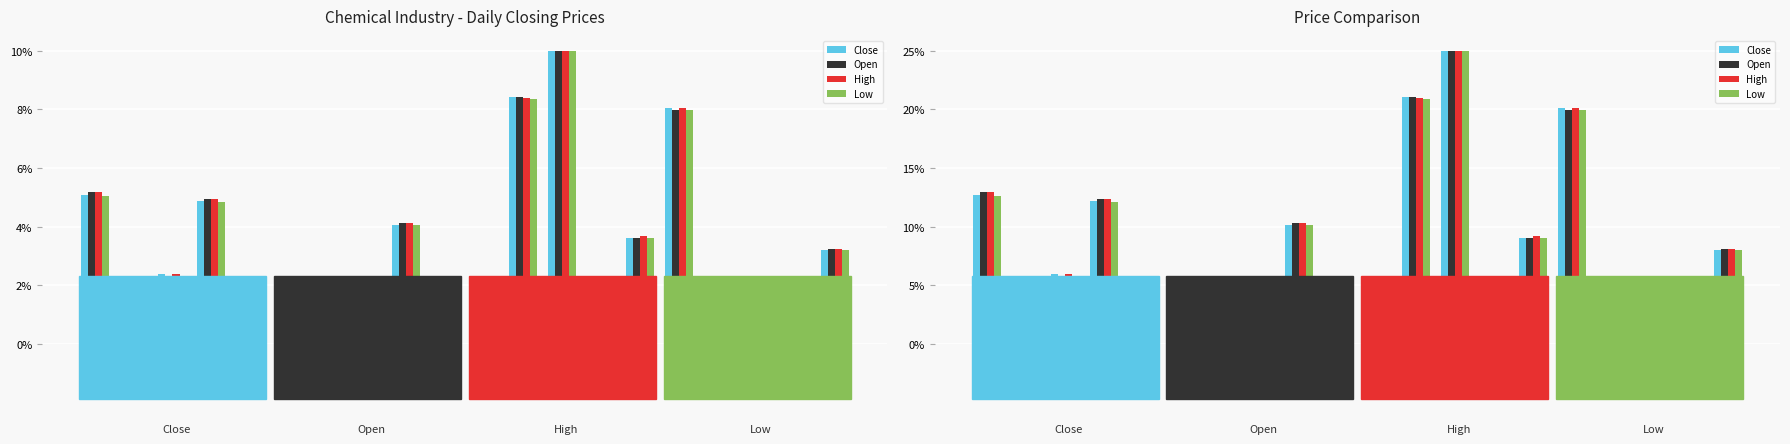

Rank the series by their maximum value, from lowest to highest.

Close, Open, High, Low